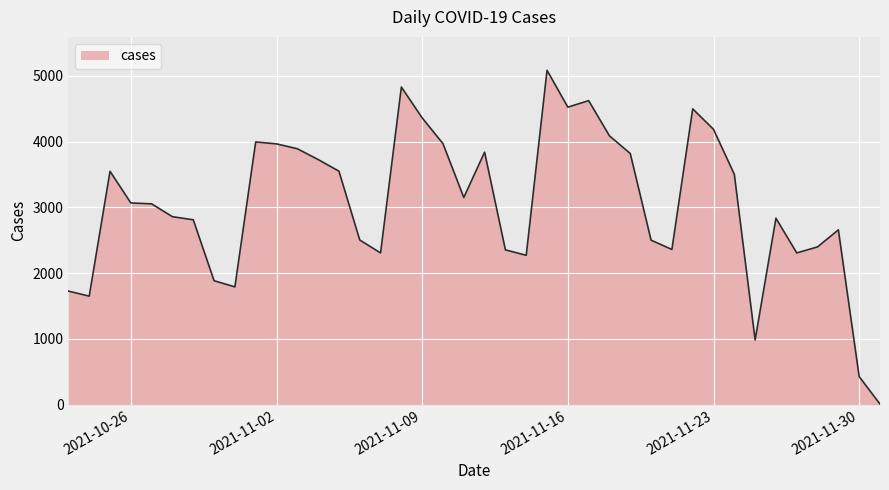

What is the minimum value shown in the chart?

10